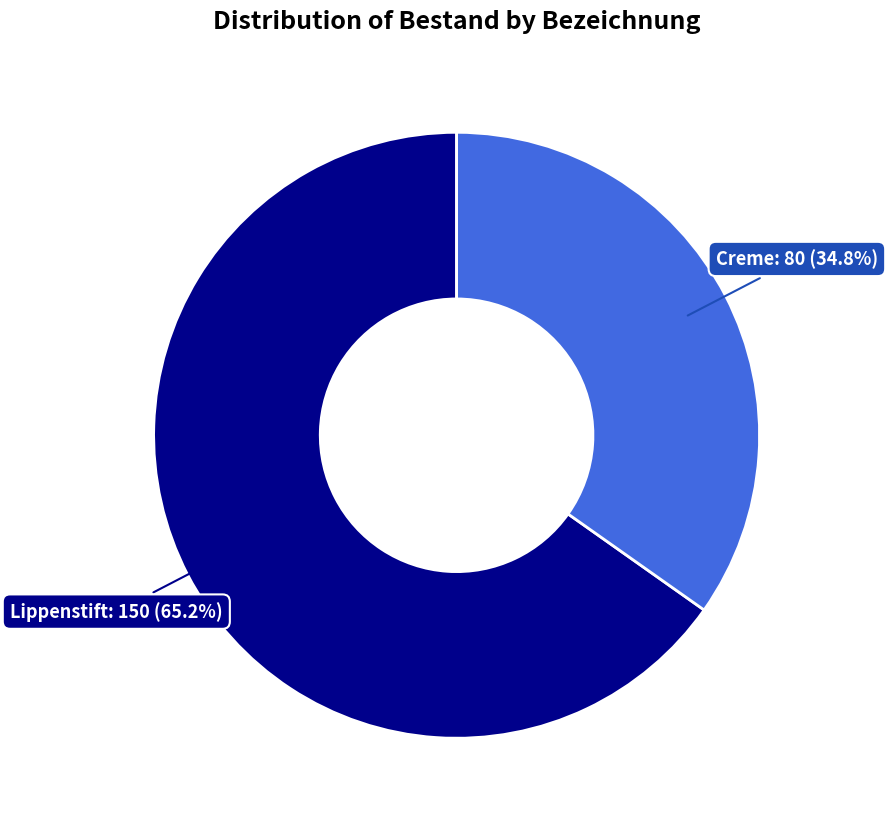

What percentage is the Creme slice, to the nearest percent?

35%